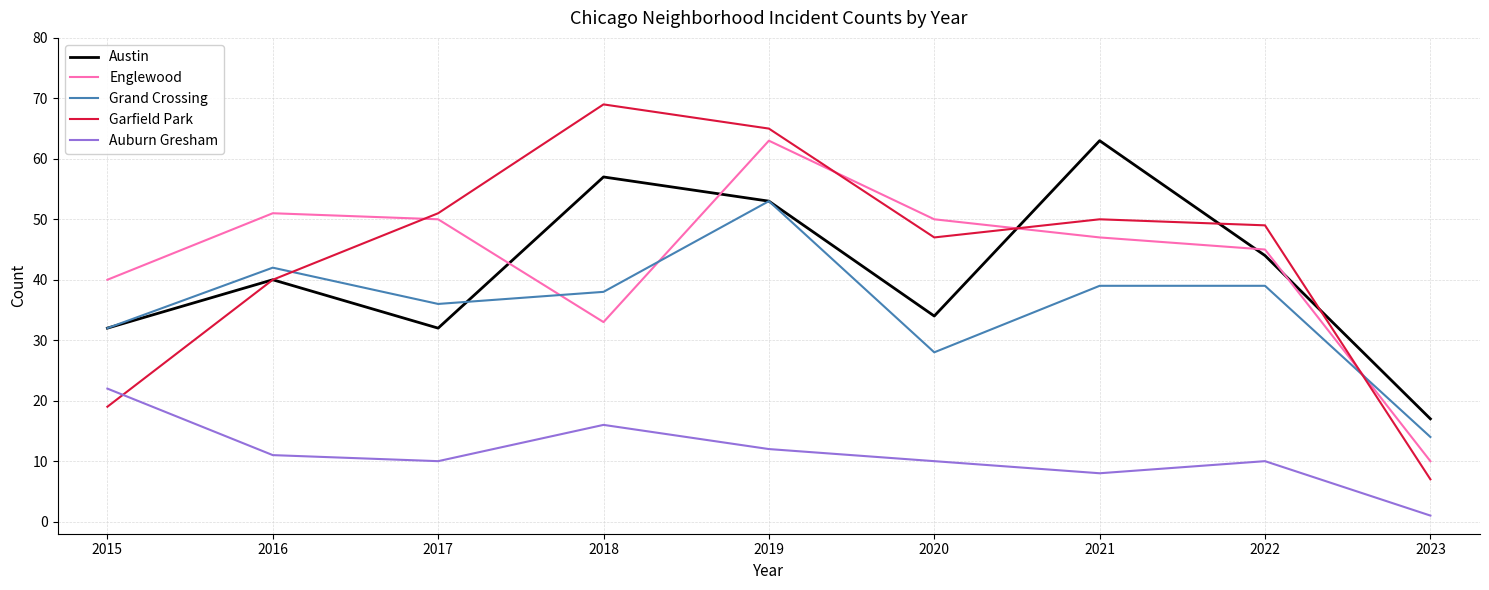

True or false: Englewood and Garfield Park intersect in this chart.

True